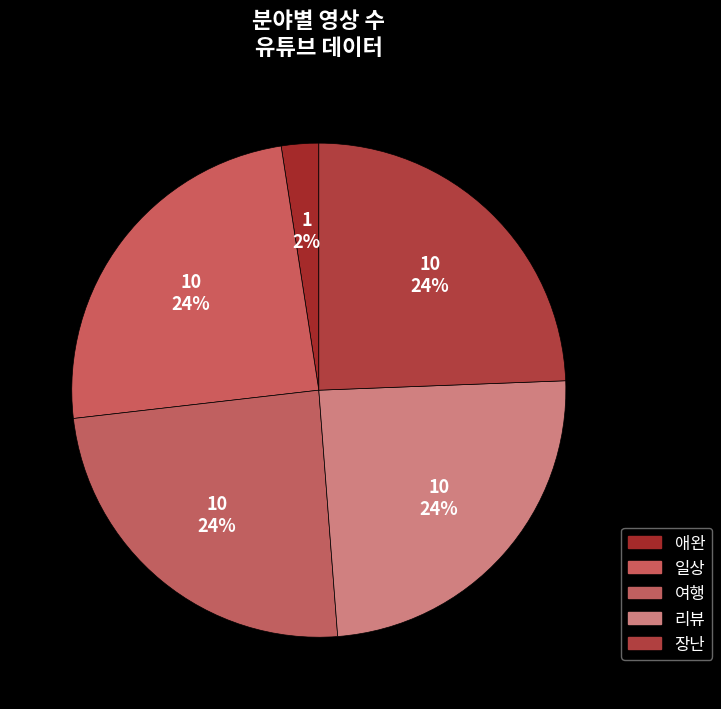

Which has a higher value, 여행 or 애완?

여행